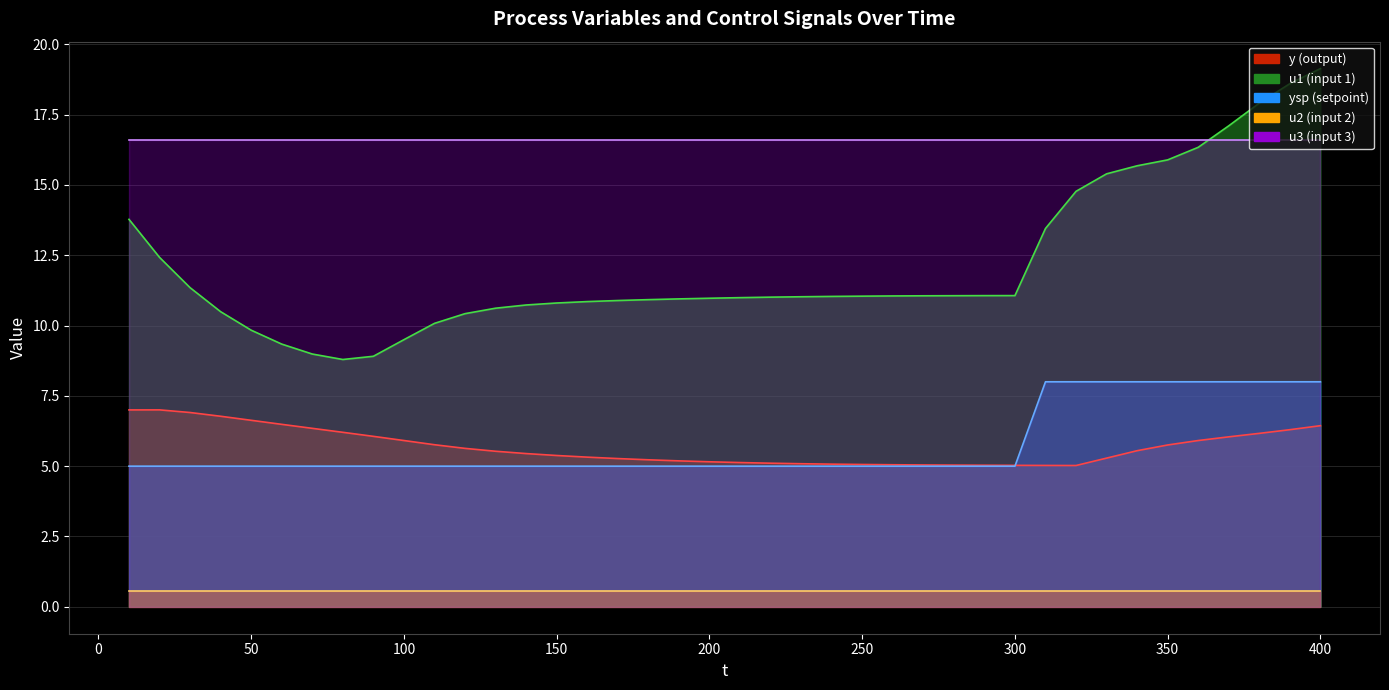

What is the sum of the y values at 60 and 390?

12.8